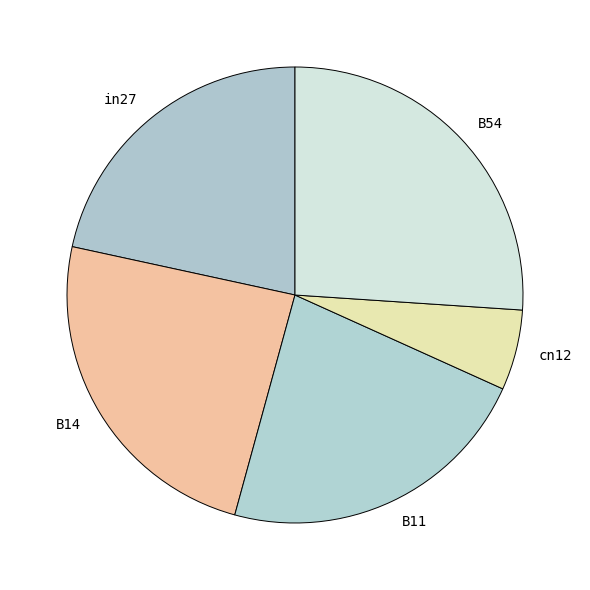

True or false: cn12 accounts for 6% of the total.

True